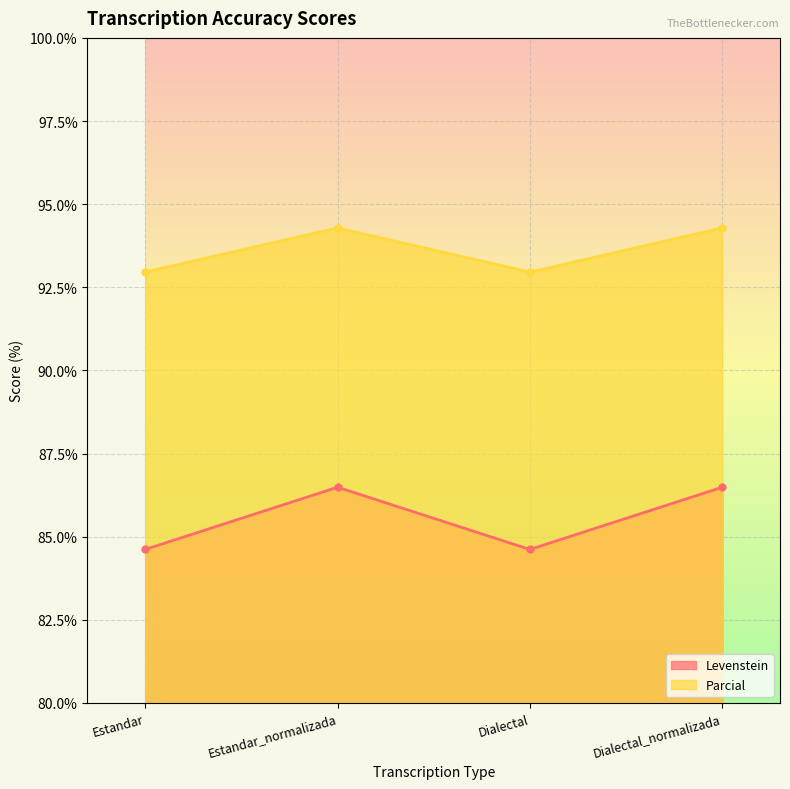

What is the label of the 4th point from the right?

Estandar